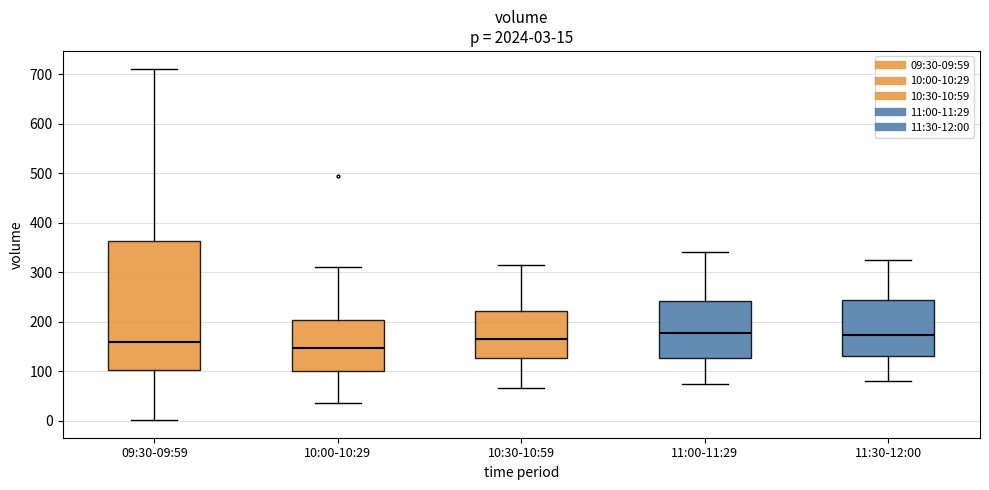

Comparing the boxes themselves (not the whiskers), which one is the tallest?

09:30-09:59